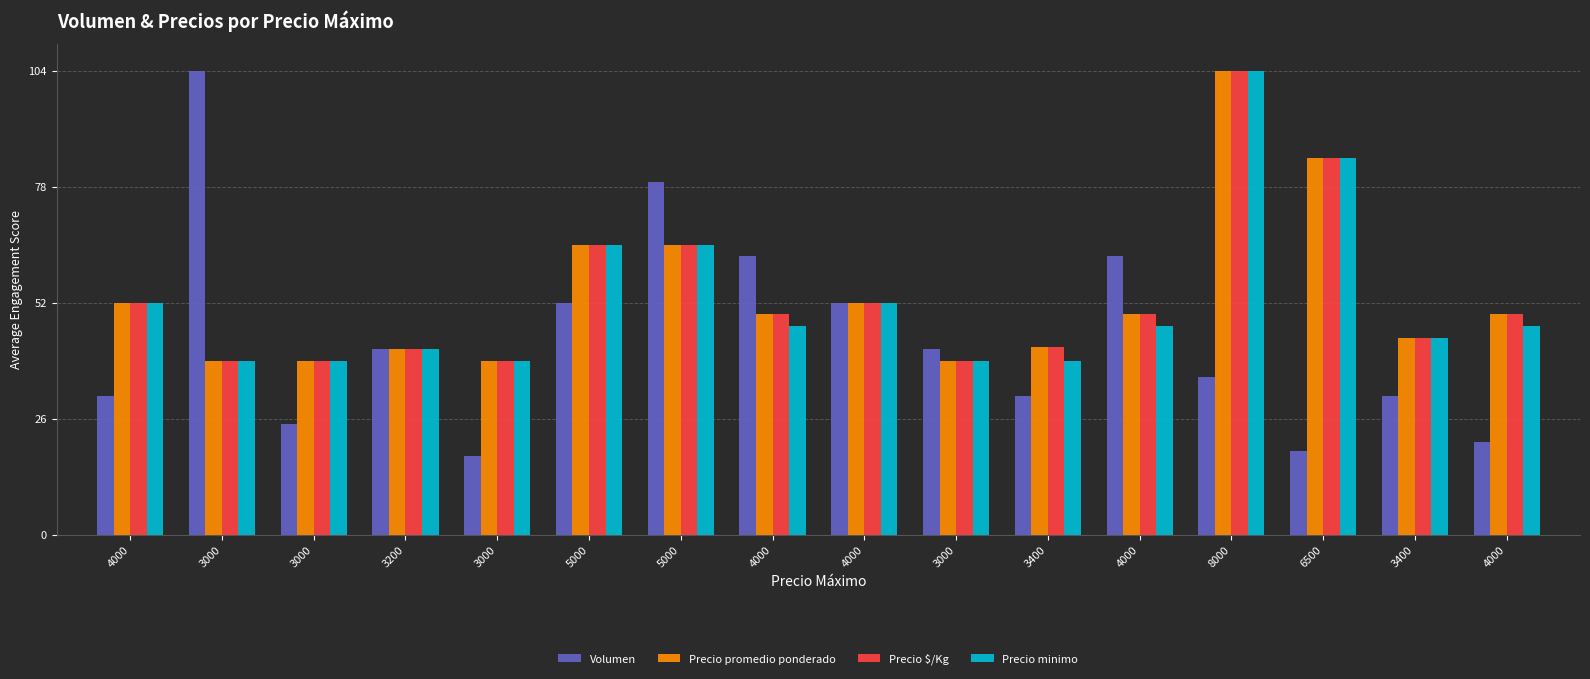

At which label does Precio minimo first exceed 46?

4000